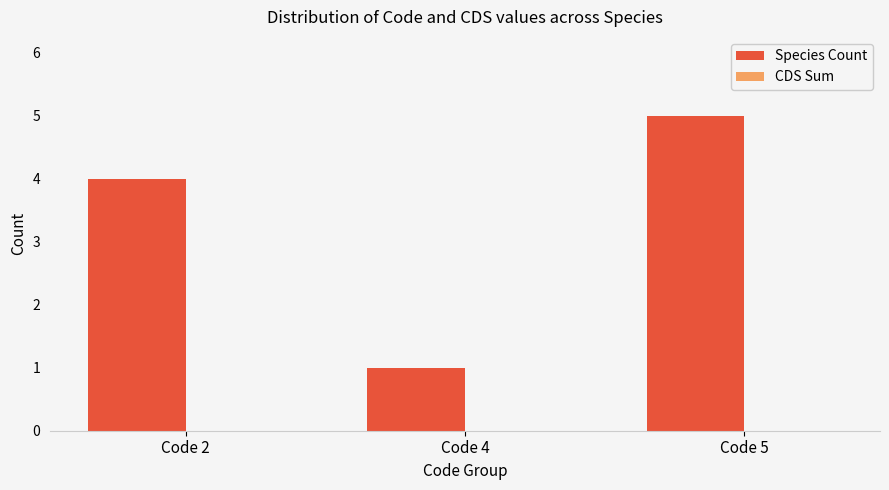

How many distinct data groups are displayed?

1